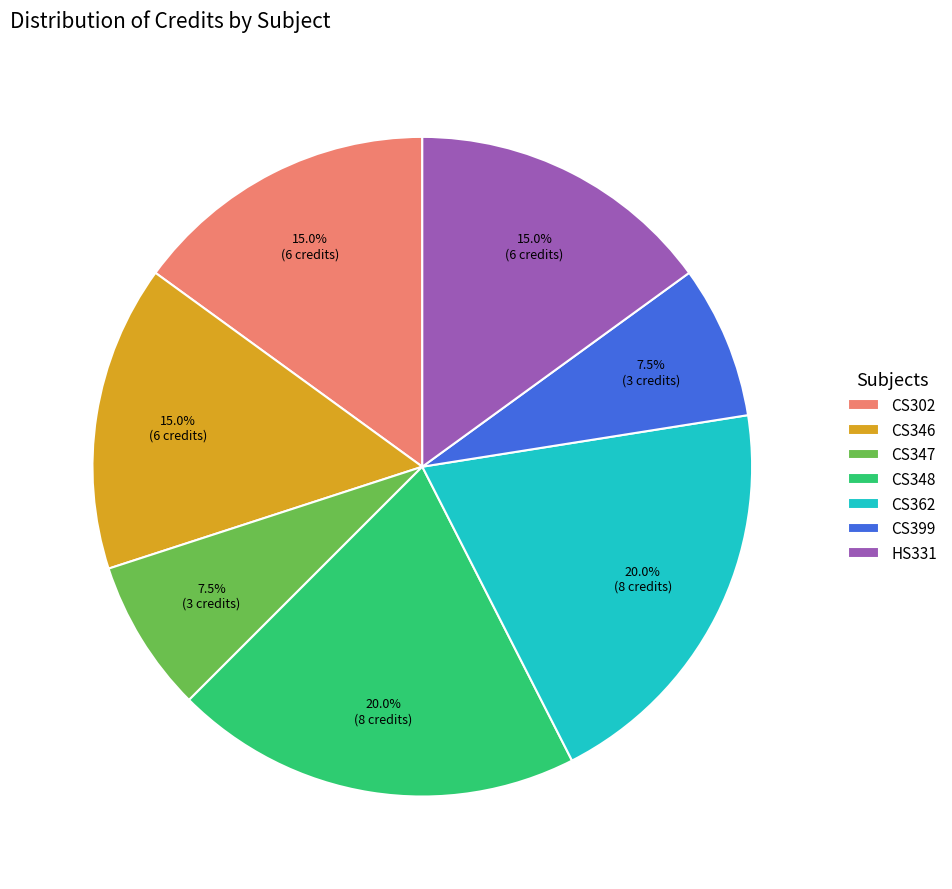

What is the ratio of the value at CS346 to the value at HS331?

1.0